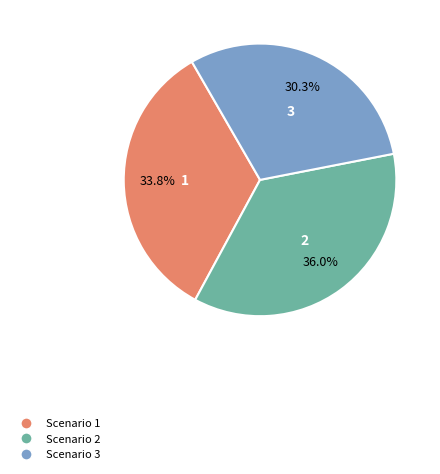

What is the smallest slice in the pie chart?

Scenario 3